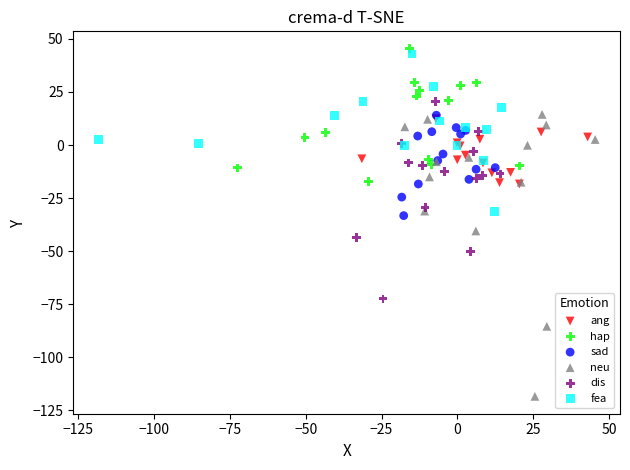

Which series contains the lowest Y value?

neu